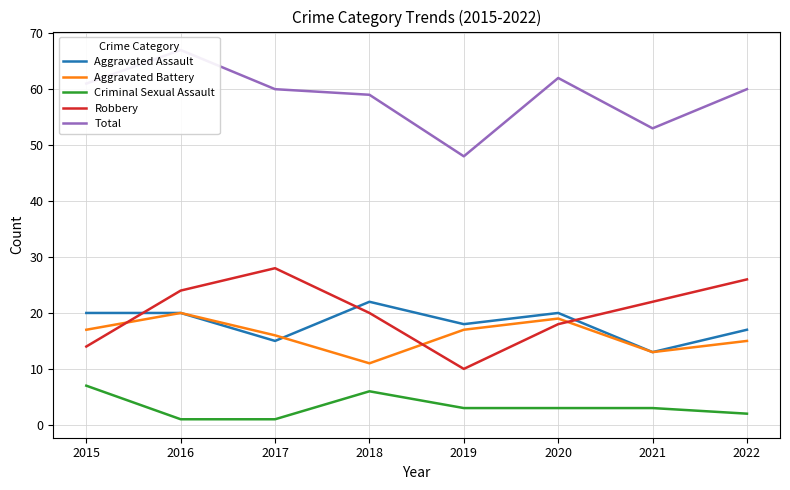

What are all the series names shown in the legend?

Aggravated Assault, Aggravated Battery, Criminal Sexual Assault, Robbery, Total